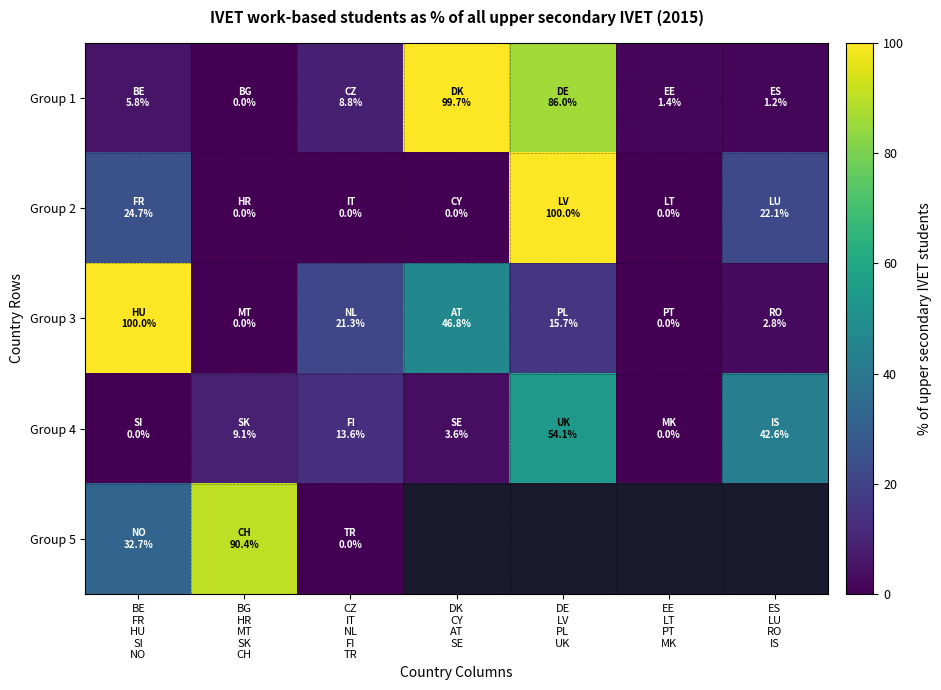

The value of Group 5 at BE FR HU SI NO is 12.9. True or false?

False